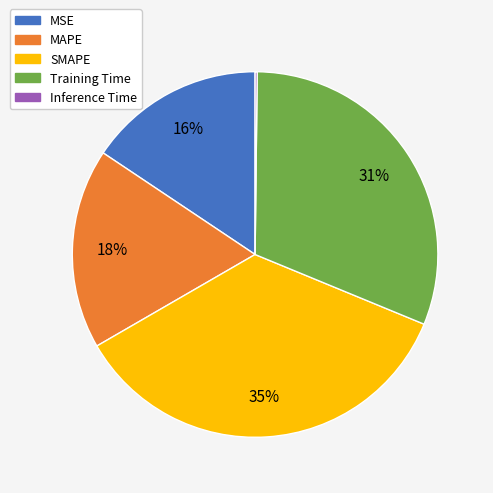

To the nearest percent, what is the difference between the largest and smallest slice percentages?

35%